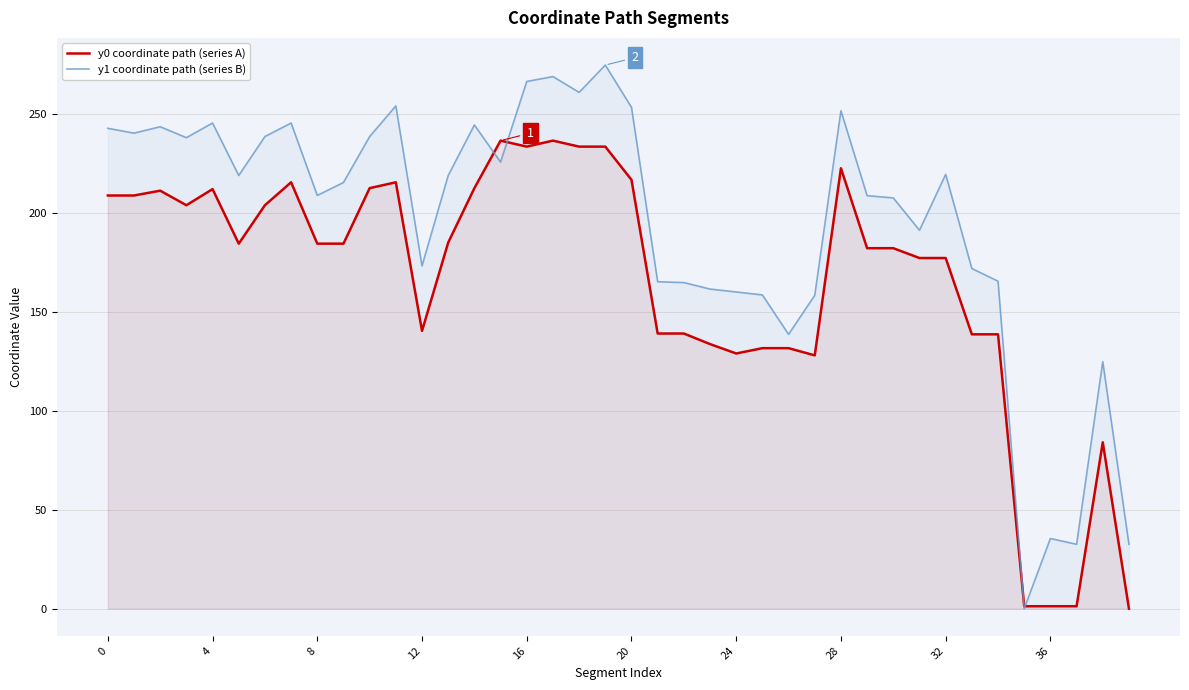

What is the spread (max minus min) of values at 18?

27.4